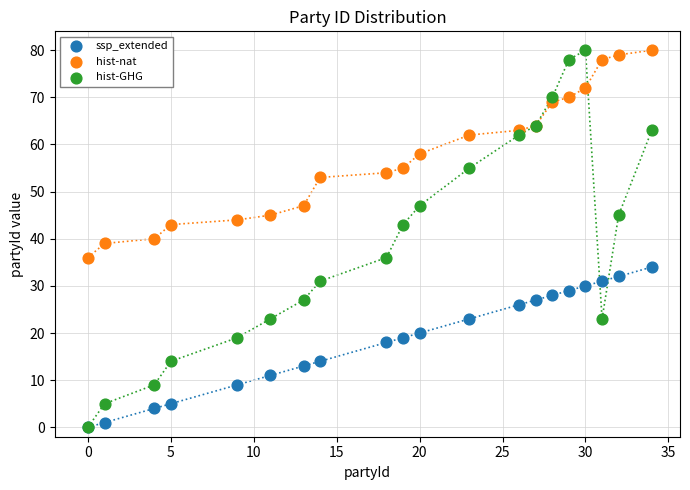

Which series has the widest spread of Y values?

hist-GHG